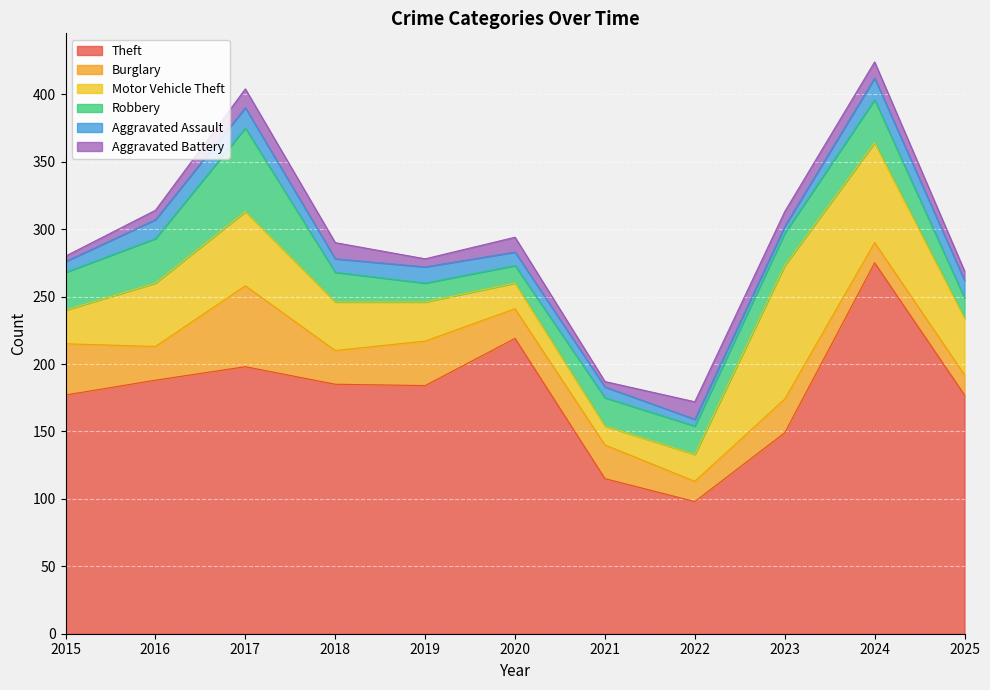

What is the approximate value of Burglary at 2020, to the nearest 10?

20